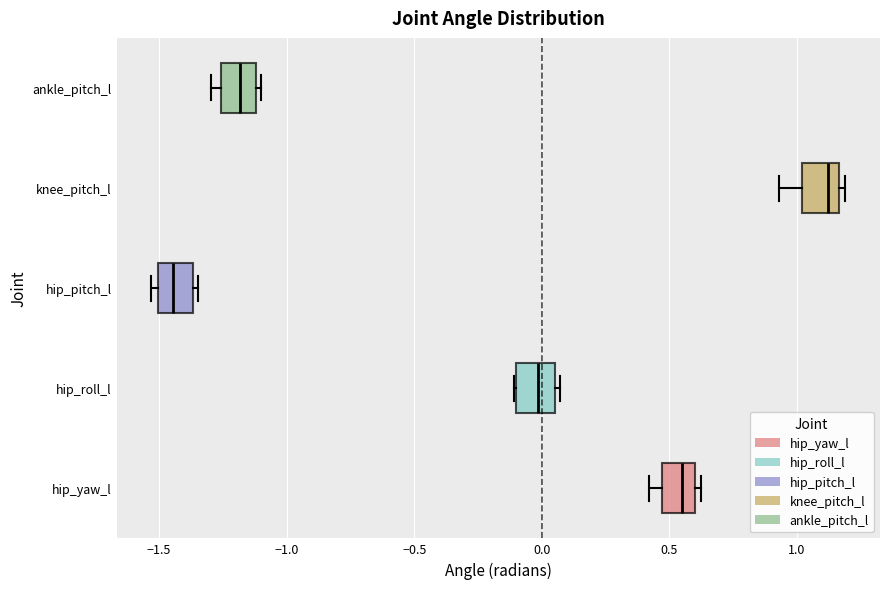

Reading bottom to top, read every box against the x-axis: the position of its median line, the range the box covers, and the ends of its whiskers. The values are not printed on the chart, so give them approximately, as read against the axis.

hip_yaw_l: median 0.55, box 0.45 to 0.60, whiskers 0.40 to 0.65
hip_roll_l: median 0.00, box -0.10 to 0.05, whiskers -0.10 to 0.05 (just right of the box's right edge)
hip_pitch_l: median -1.45, box -1.50 to -1.35, whiskers -1.55 to -1.35 (just right of the box's right edge)
knee_pitch_l: median 1.10, box 1.00 to 1.15, whiskers 0.95 to 1.20
ankle_pitch_l: median -1.20, box -1.25 to -1.10, whiskers -1.30 to -1.10 (just right of the box's right edge)